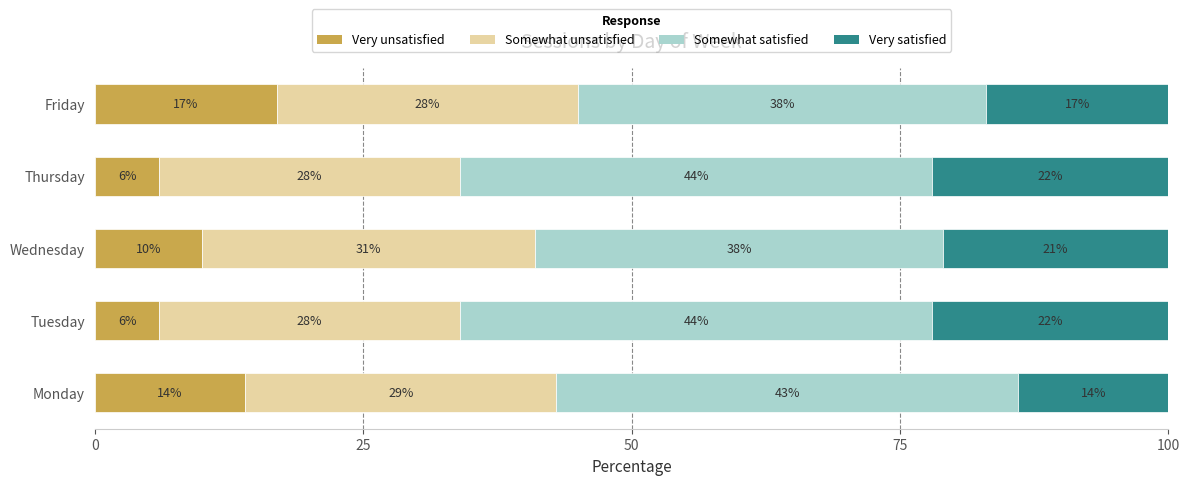

What is the highest value of the Very unsatisfied series?

17